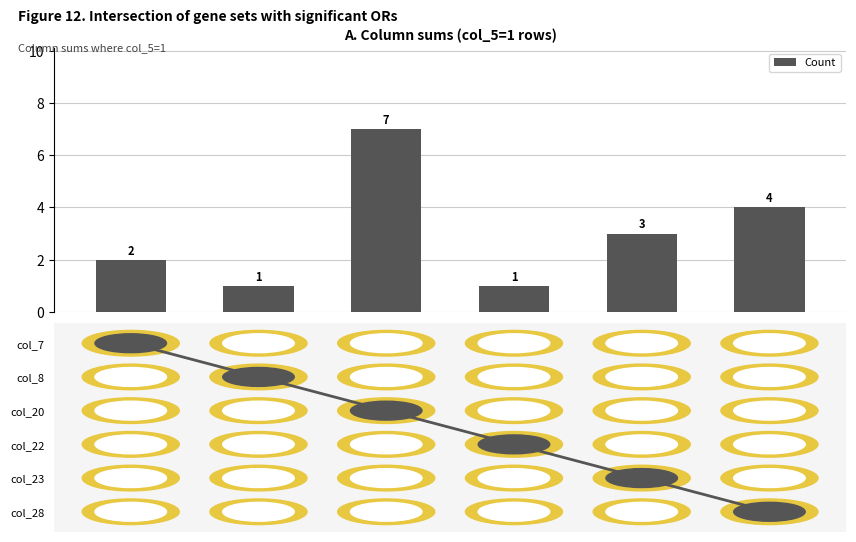

Reading left to right, transcribe all the data shown in this chart.

2	1	7	1	3	4